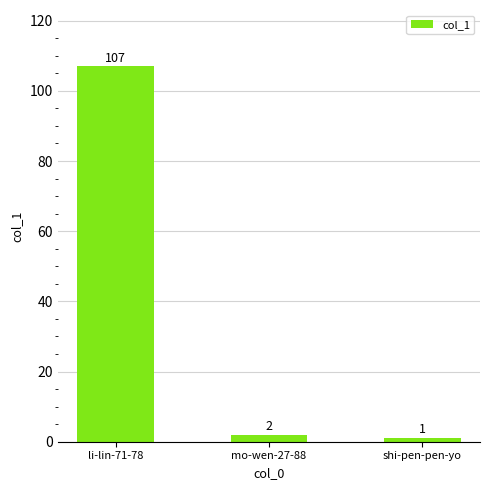

Reading left to right, transcribe all the data shown in this chart.

107	2	1